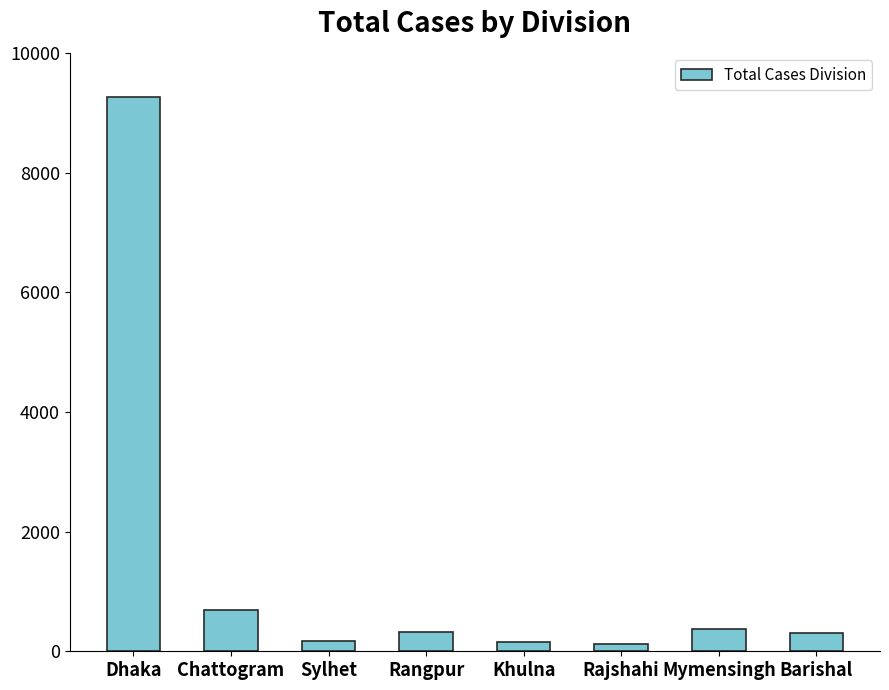

What is the maximum value shown in the chart?

9261